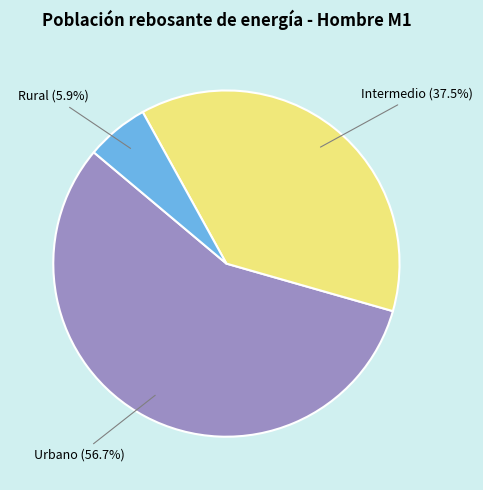

Does any single category account for the majority?

Yes